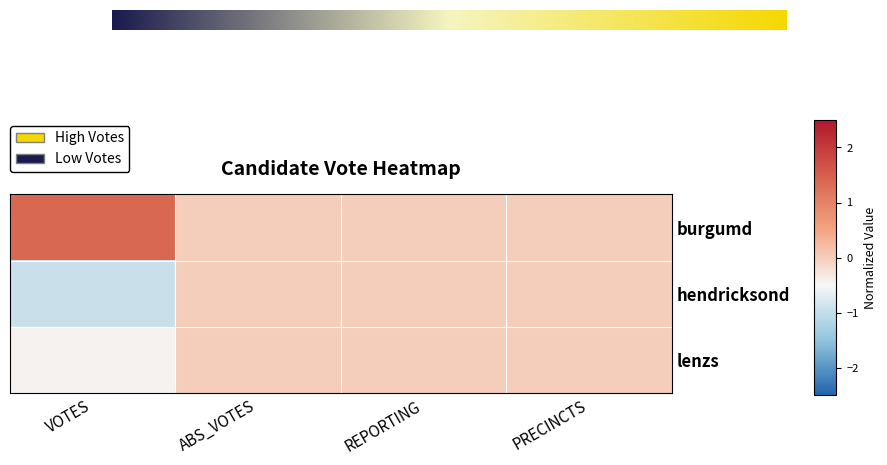

What is the difference between the highest and lowest values at VOTES?

2.3